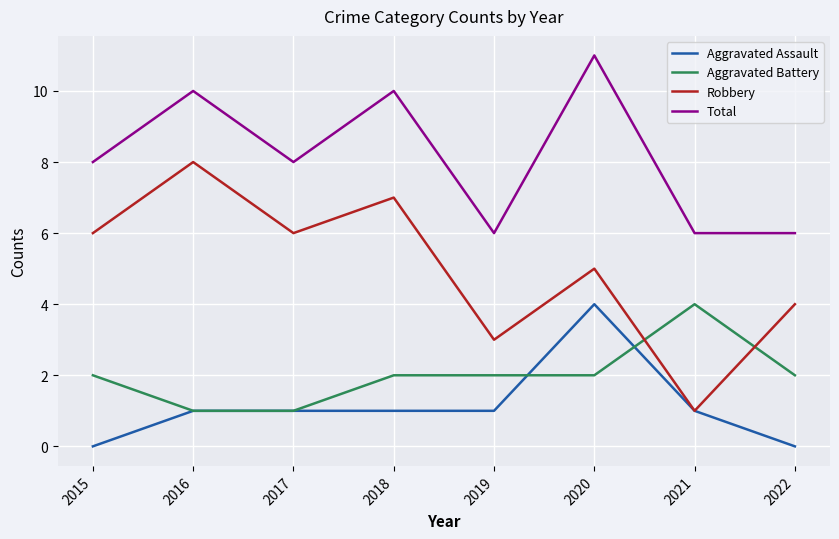

True or false: Aggravated Battery and Total cross at least once.

False